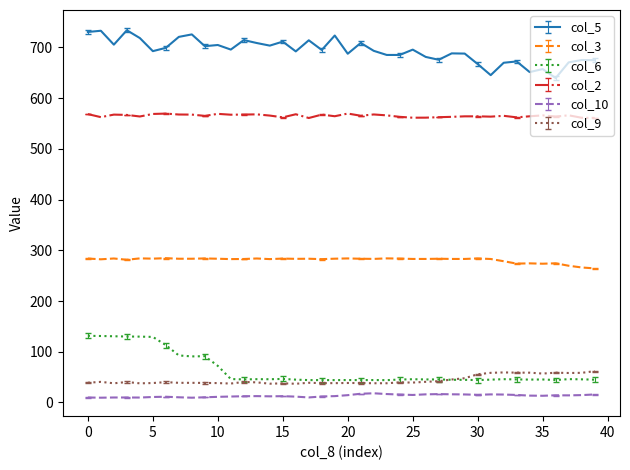

True or false: col_5 and col_2 cross at least once.

False